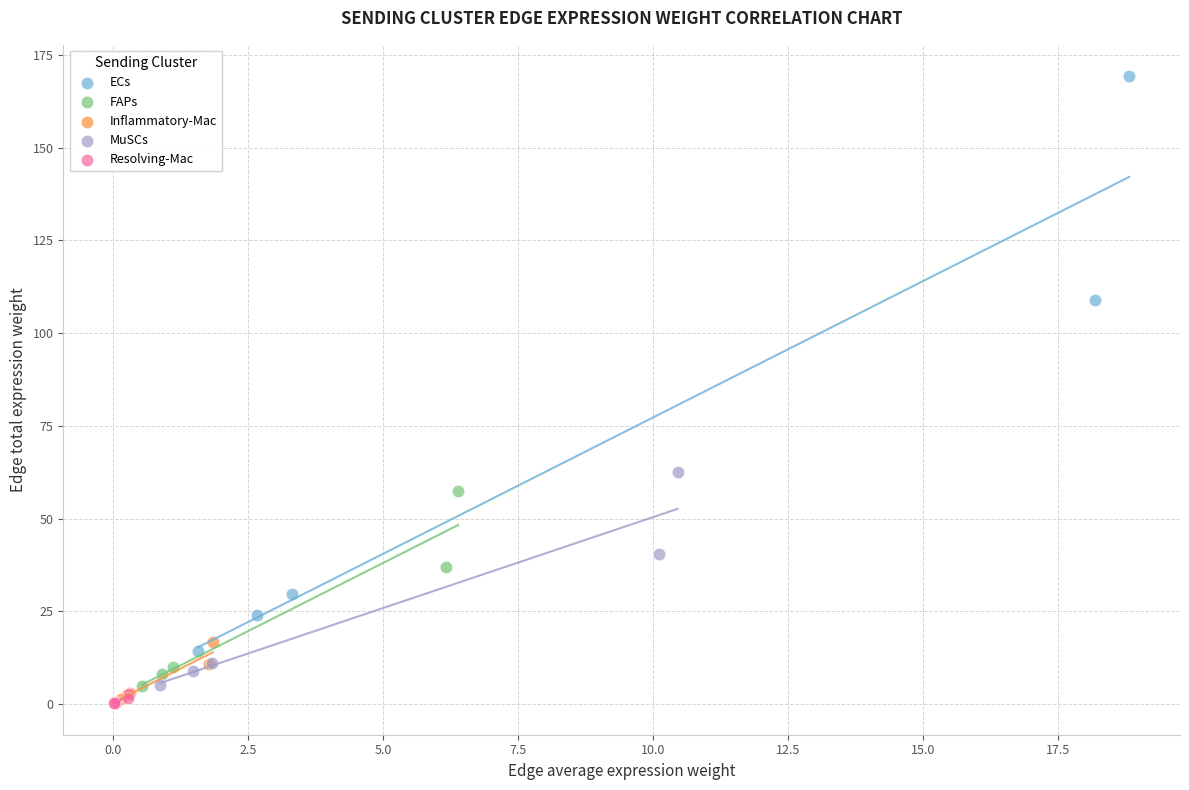

Which series has the largest Y range (max minus min)?

ECs